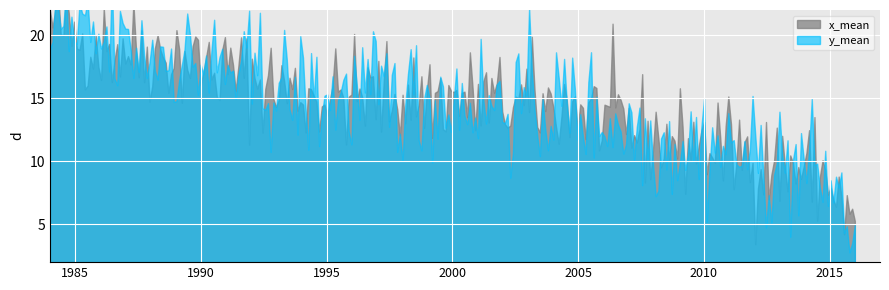

Which series has the largest total across all categories?

x_mean